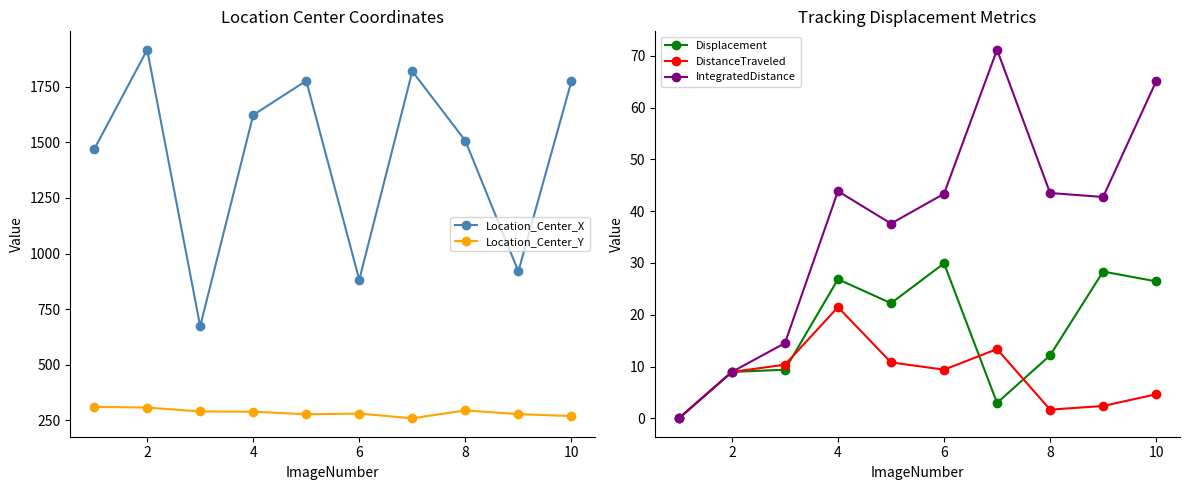

What is the label of the 9th point from the right?

2